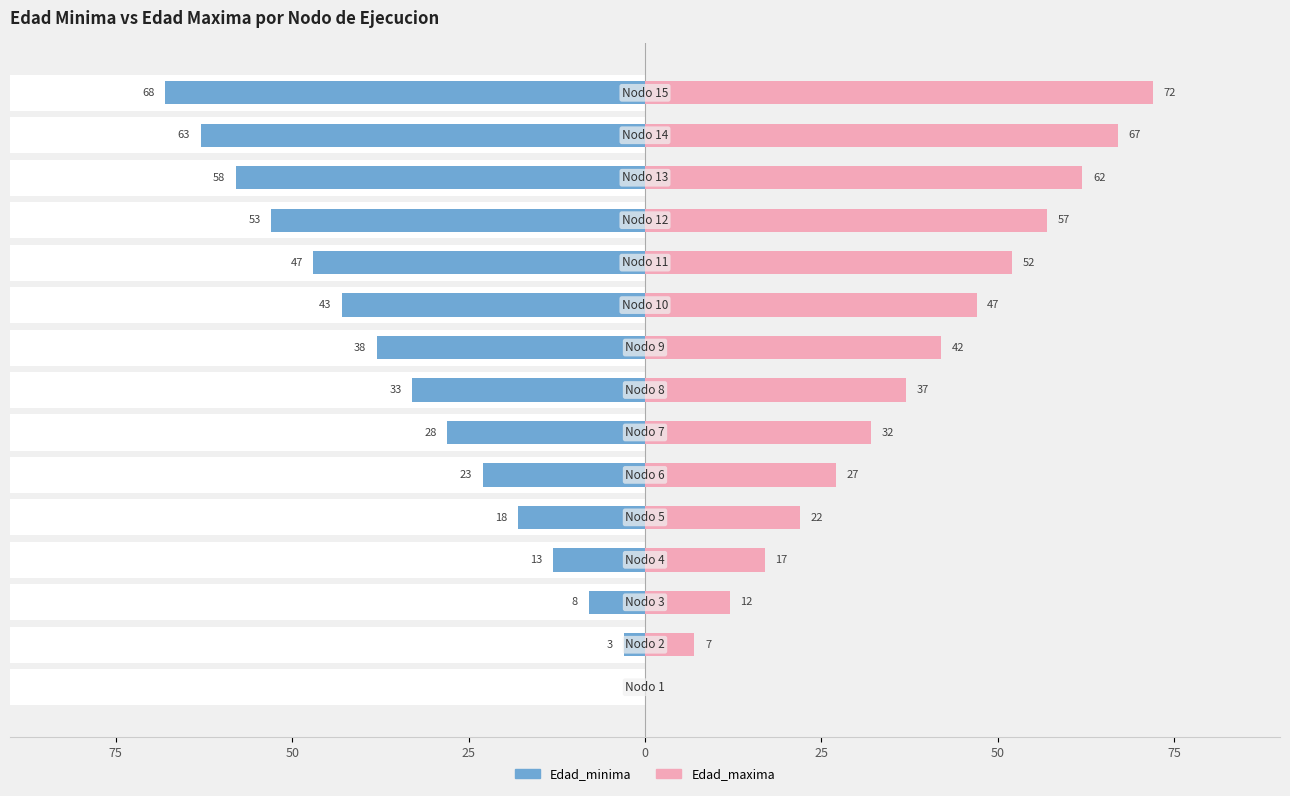

What are all the series names shown in the legend?

Edad_minima, Edad_maxima